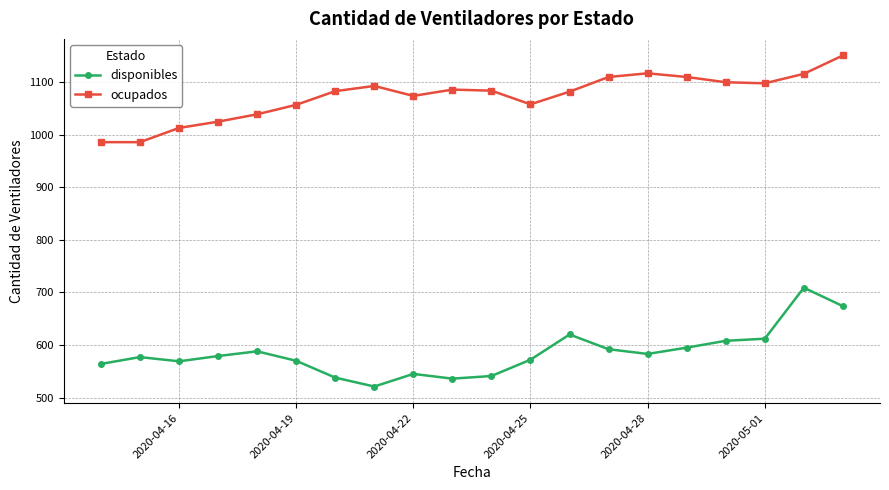

What is the maximum value for disponibles?

709